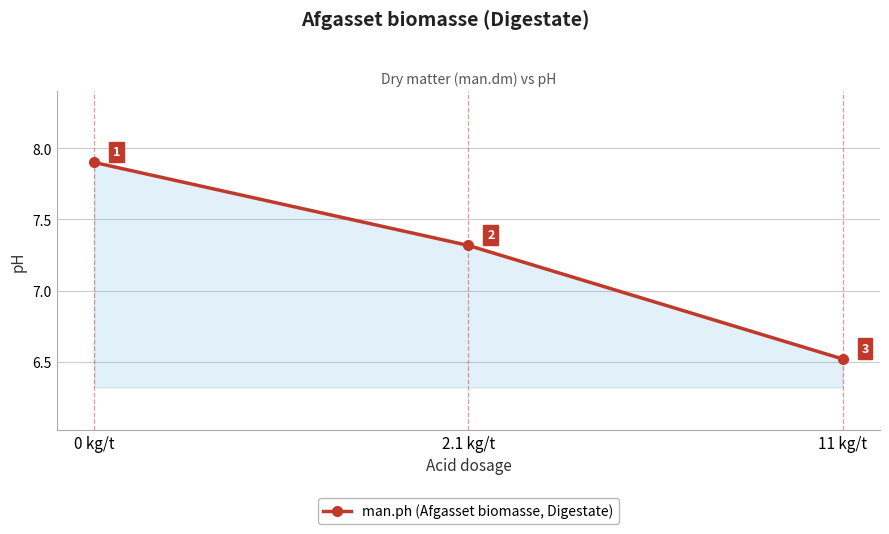

The chart shows a value of 7.3 at 2.1 kg/t. True or false?

True